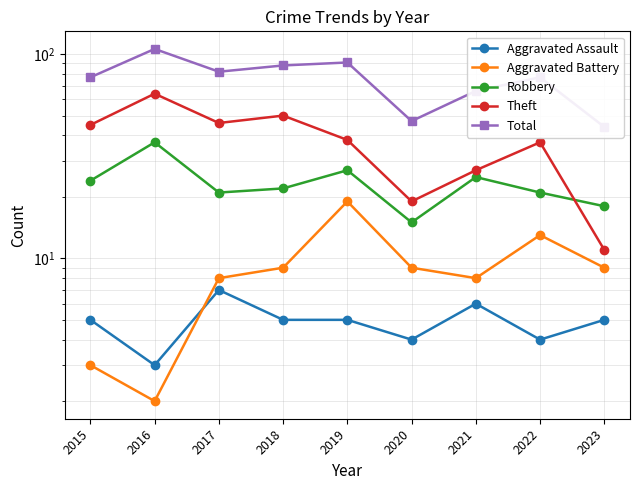

List the labels in order of Theft value, largest first.

2016, 2018, 2017, 2015, 2019, 2022, 2021, 2020, 2023